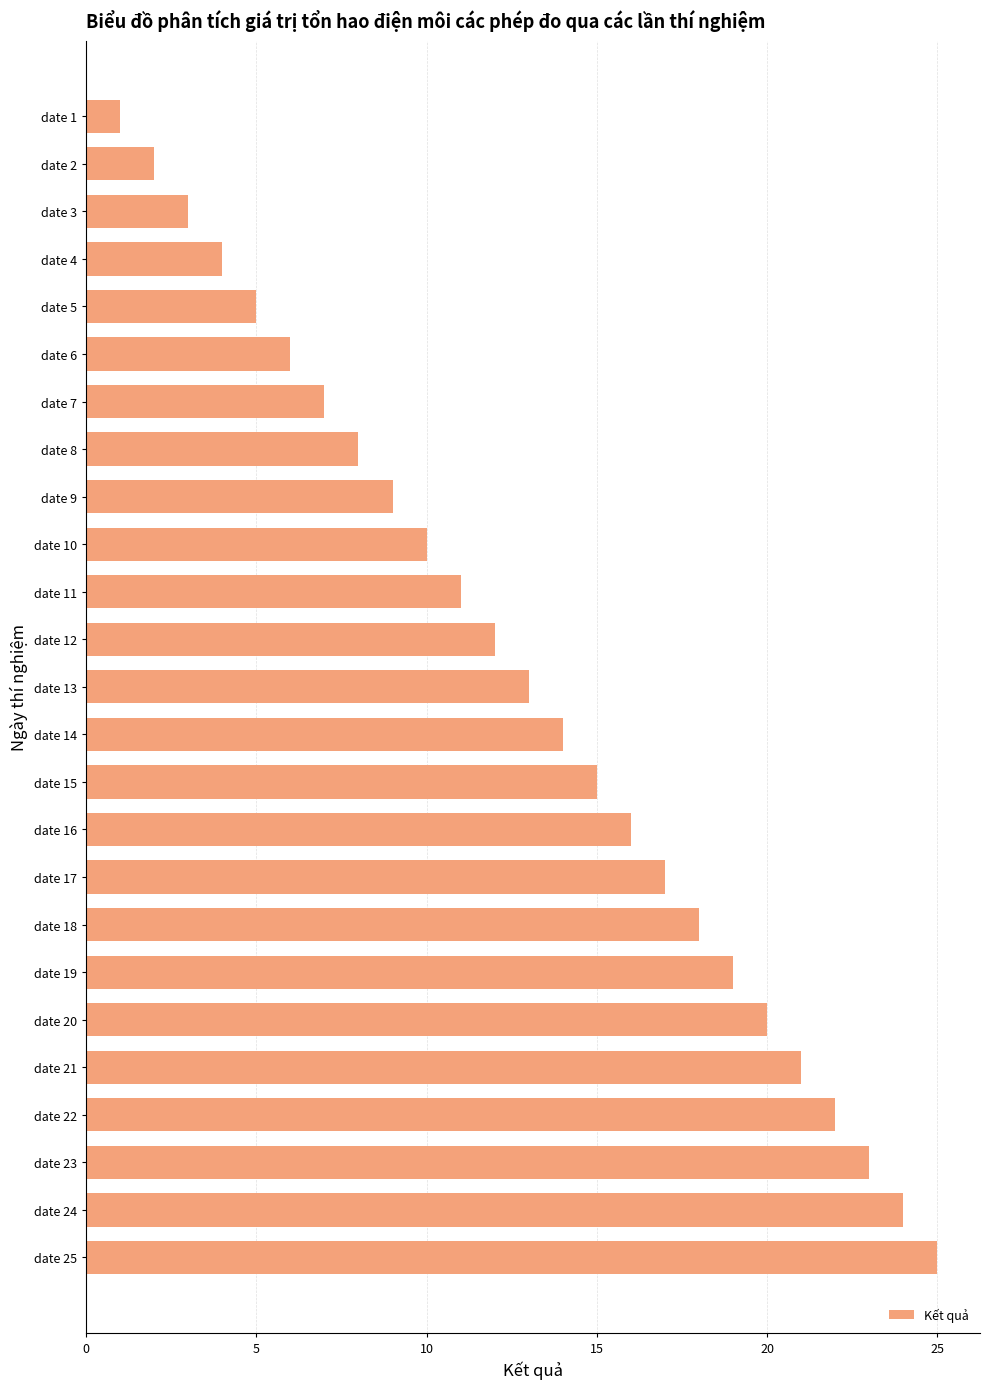

List the labels in order of value, smallest first.

date 1, date 2, date 3, date 4, date 5, date 6, date 7, date 8, date 9, date 10, date 11, date 12, date 13, date 14, date 15, date 16, date 17, date 18, date 19, date 20, date 21, date 22, date 23, date 24, date 25